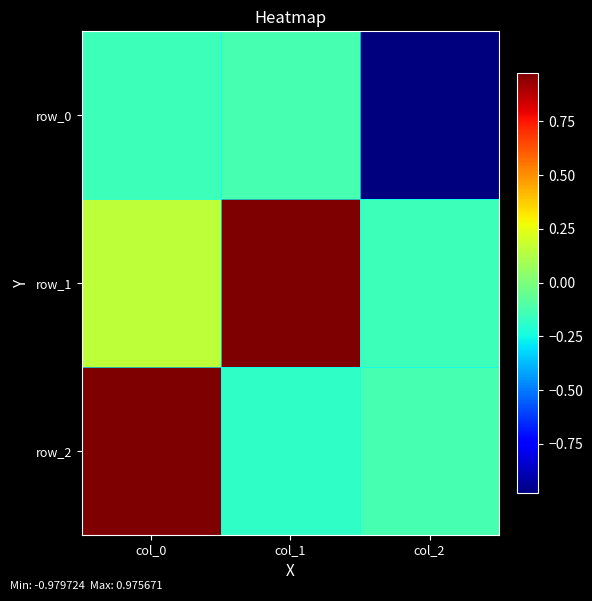

Rank the categories by row_1 value from lowest to highest.

col_2, col_0, col_1